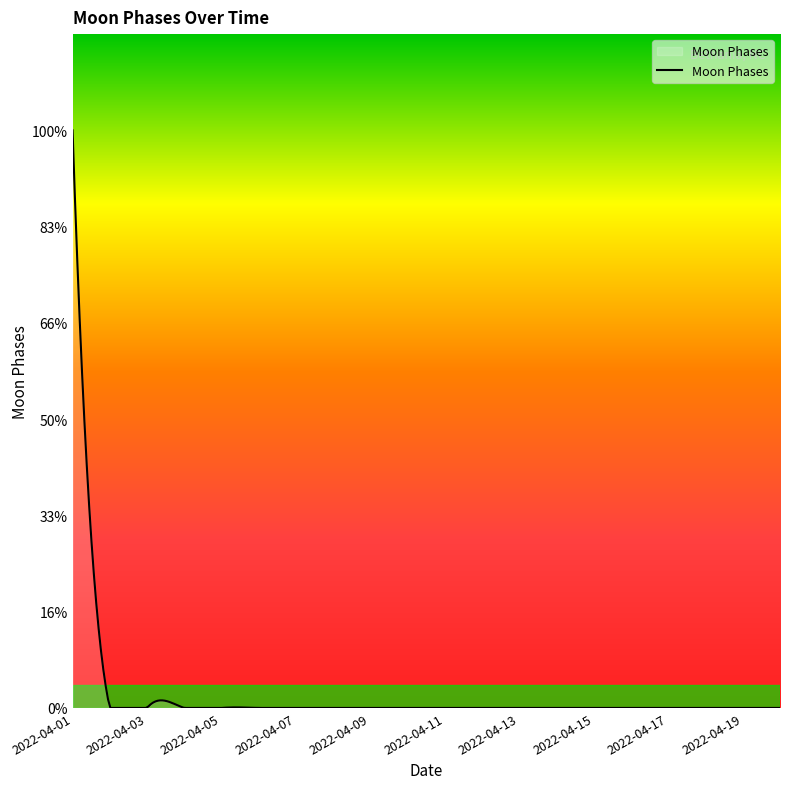

Is this an area chart (filled region under the line)?

No